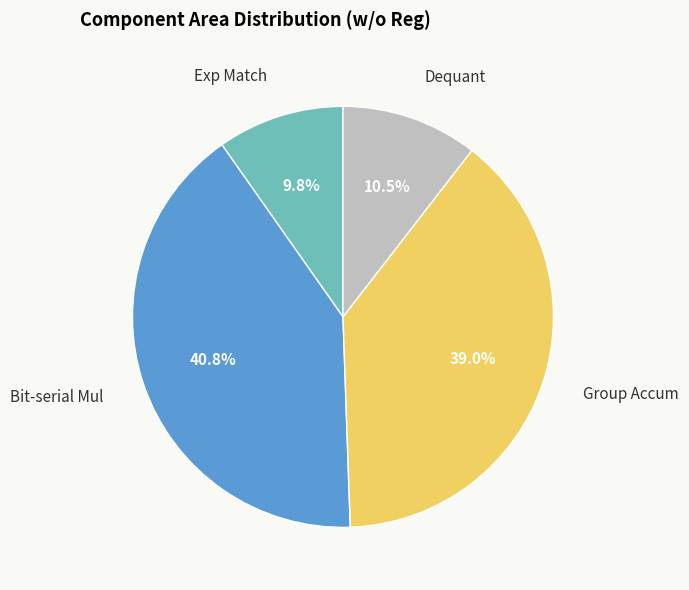

Is there any slice that represents more than half of the pie?

No